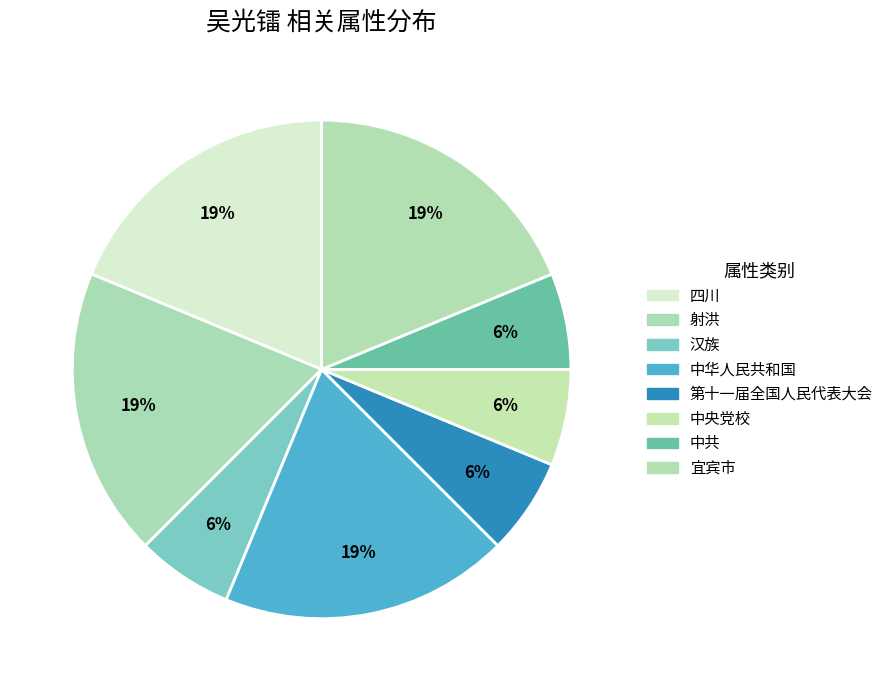

Is there any slice that represents more than half of the pie?

No